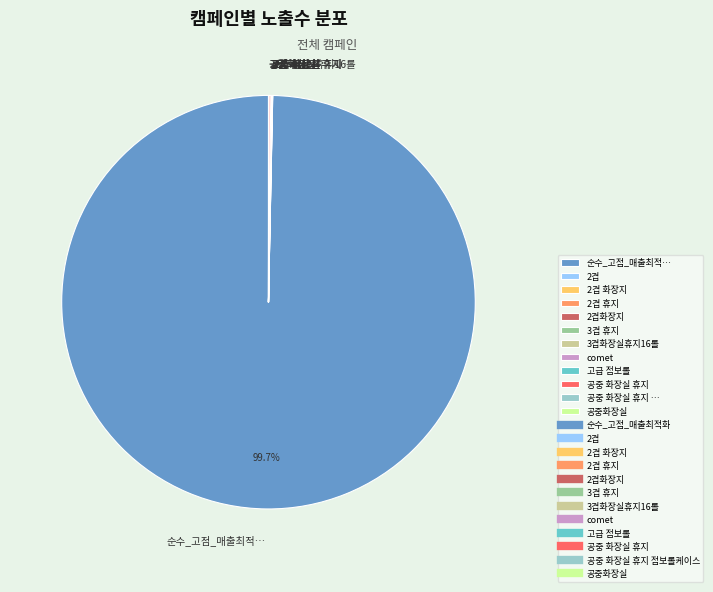

Which slice is the largest?

순수_고점_매출최적…